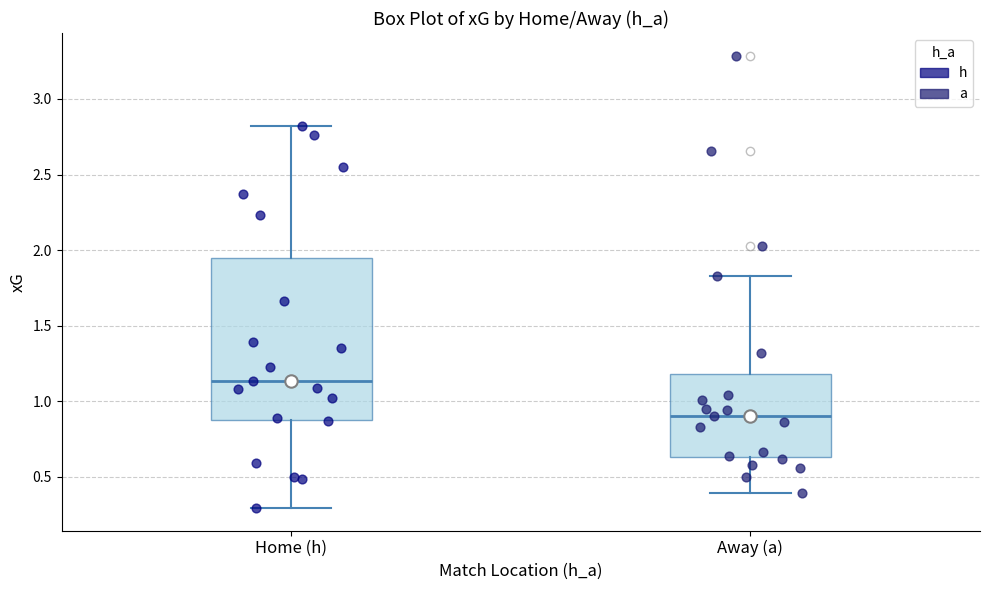

Reading left to right, transcribe this box plot: for each box, give where its median line is, the range the box spans, and where its two whiskers end, as read against the y-axis. The values are not printed on the chart, so give them approximately, as read against the axis.

Home (h): median 1.15, box 0.90 to 1.95, whiskers 0.30 to 2.80
Away (a): median 0.90, box 0.65 to 1.20, whiskers 0.40 to 1.85